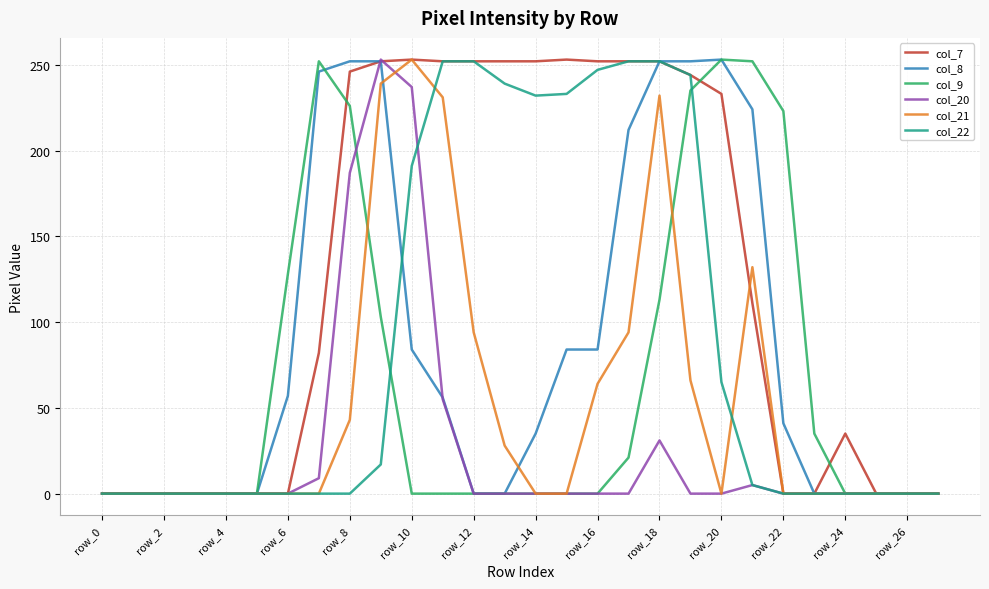

Which series has the largest total across all categories?

col_7